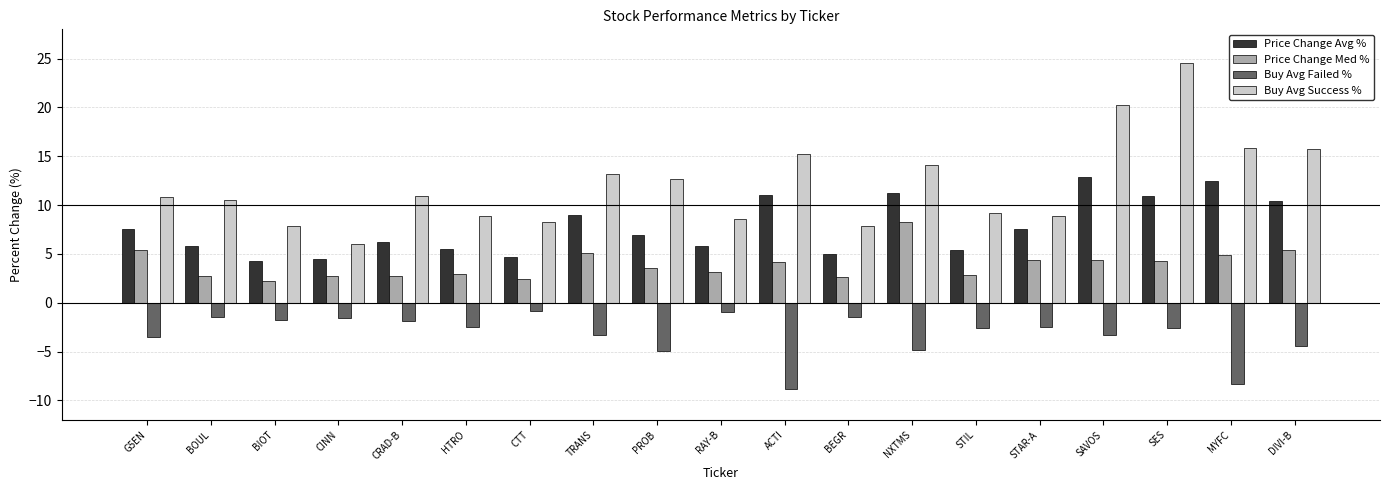

Are the bars grouped side by side (vs. stacked)?

Yes